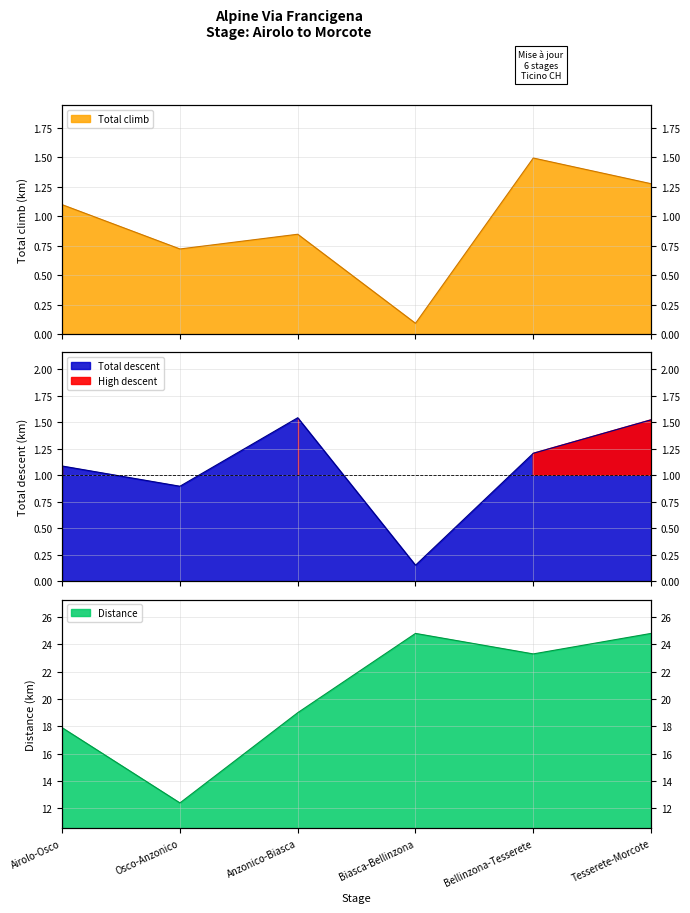

What is the label of the 3rd point from the right?

Biasca-Bellinzona